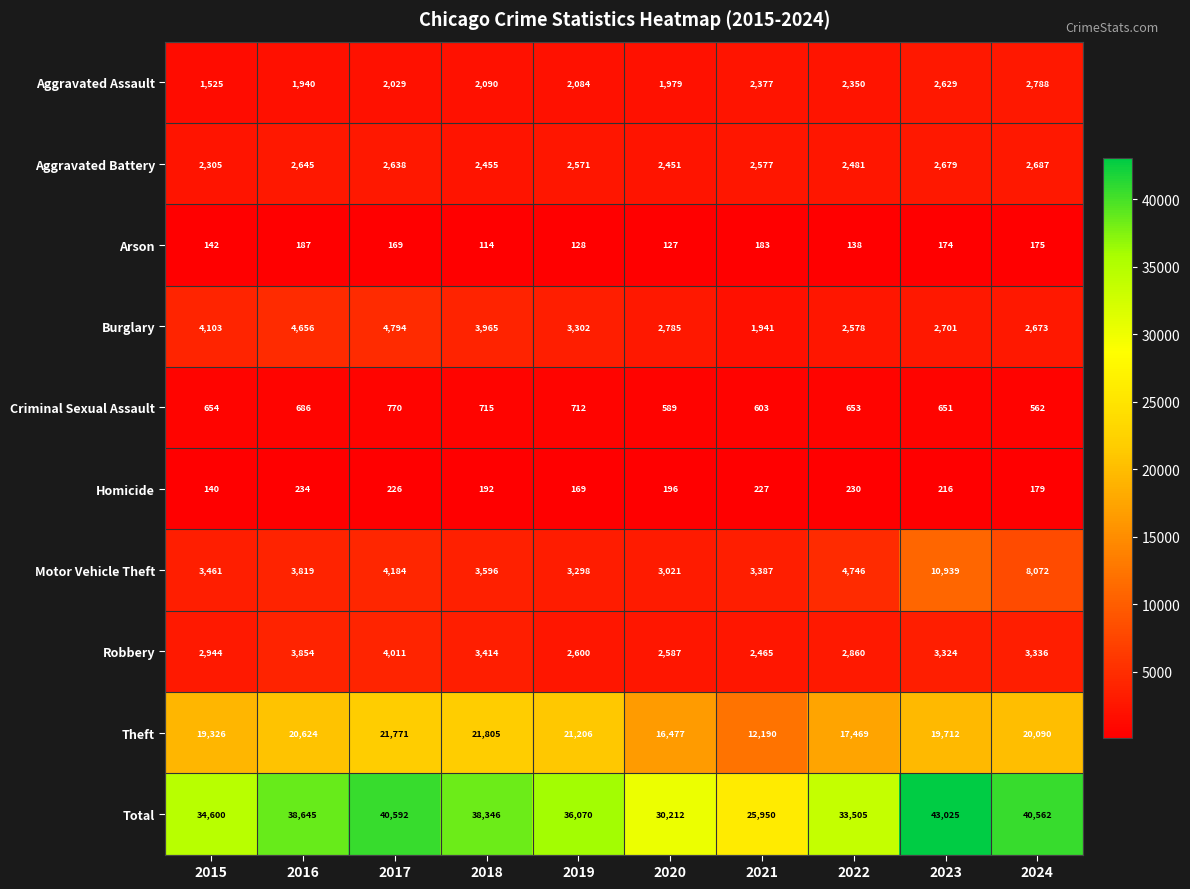

What is the maximum value for Burglary?

4794